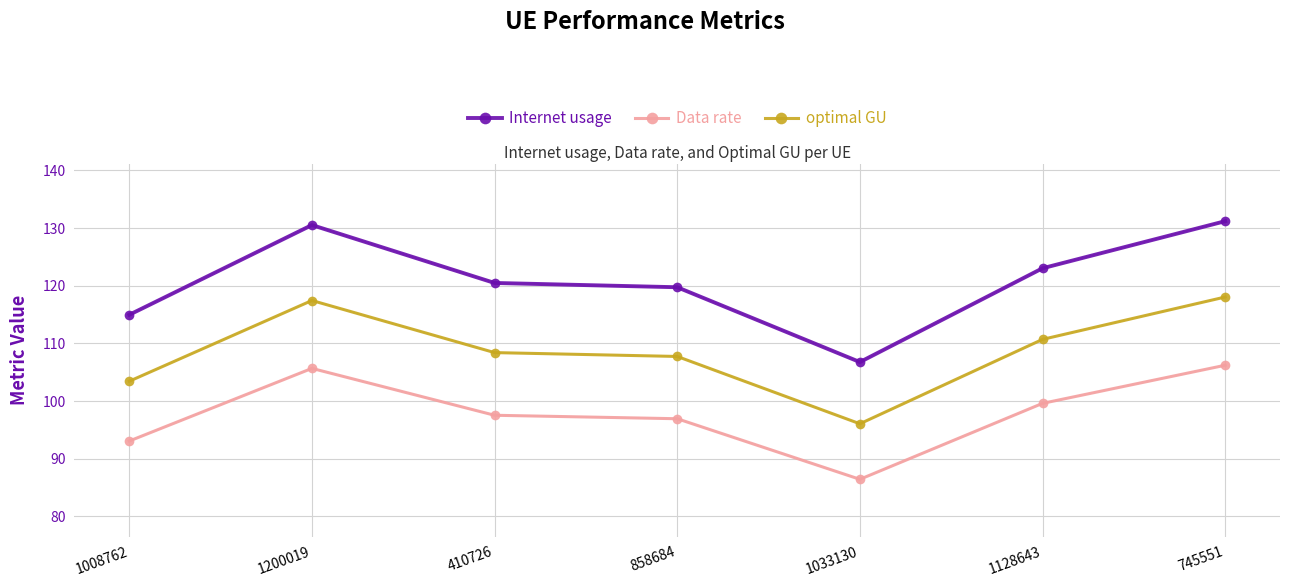

Reading left to right, list all the values displayed in this chart.

Internet usage: 1008762=115.0	1200019=130.5	410726=120.5	858684=119.7	1033130=106.8	1128643=123.0	745551=131.2
Data rate: 1008762=93.1	1200019=105.7	410726=97.5	858684=96.9	1033130=86.4	1128643=99.6	745551=106.2
optimal GU: 1008762=103.4	1200019=117.4	410726=108.4	858684=107.7	1033130=96.1	1128643=110.7	745551=118.0